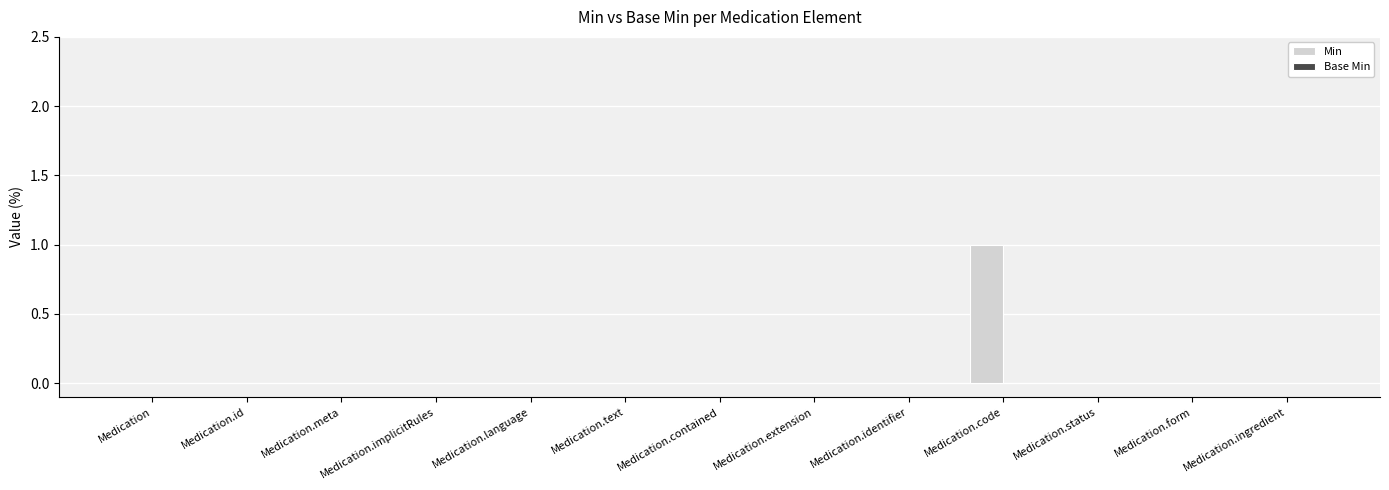

The chart shows a value of 0 at Medication. True or false?

True